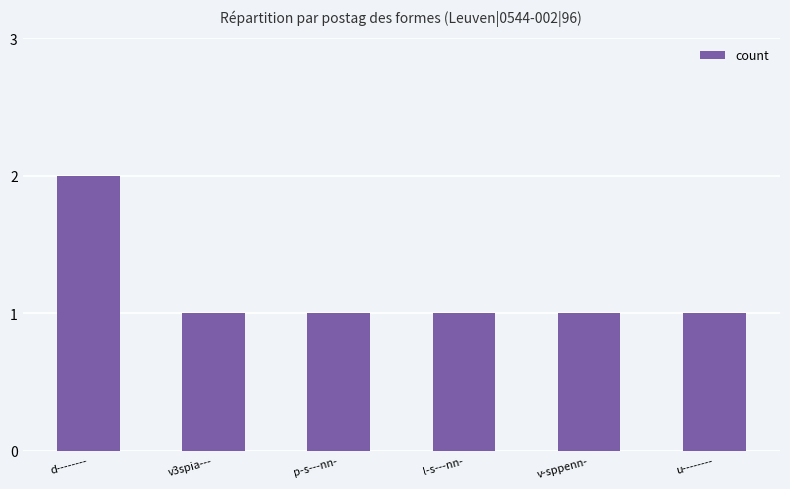

What is the sum of all values?

7